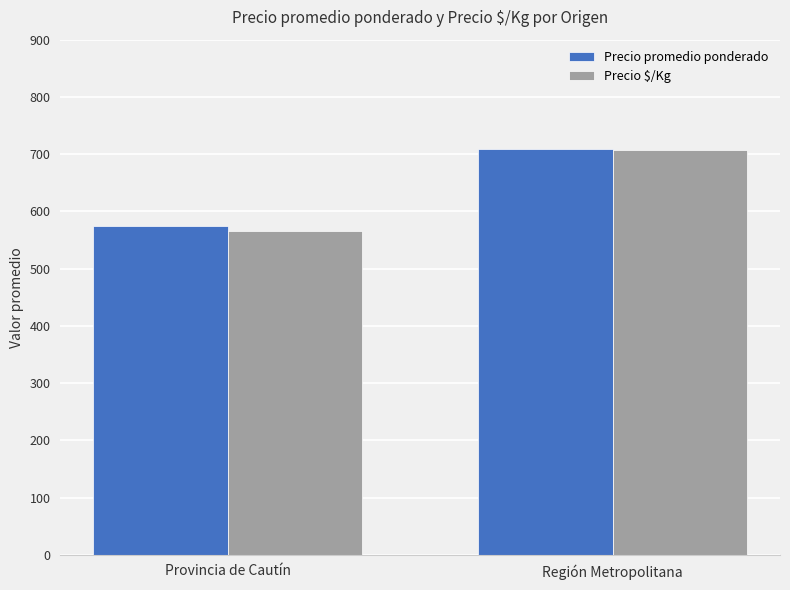

Reading left to right, list all the values displayed in this chart.

Precio promedio ponderado: Provincia de Cautín=574	Región Metropolitana=709
Precio $/Kg: Provincia de Cautín=565	Región Metropolitana=708